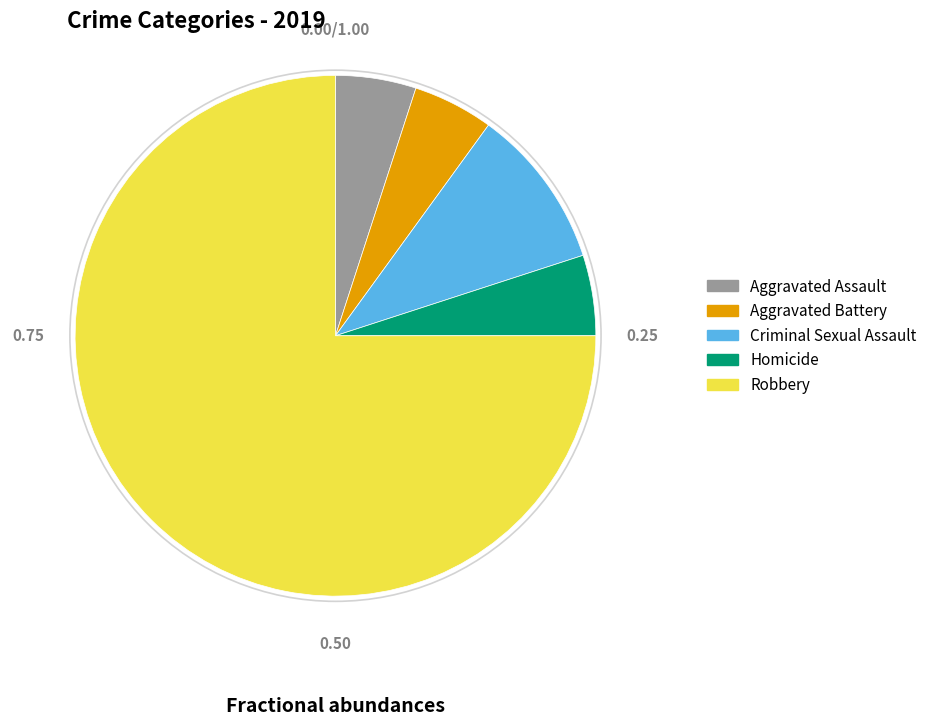

Between Robbery and Criminal Sexual Assault, which is larger?

Robbery